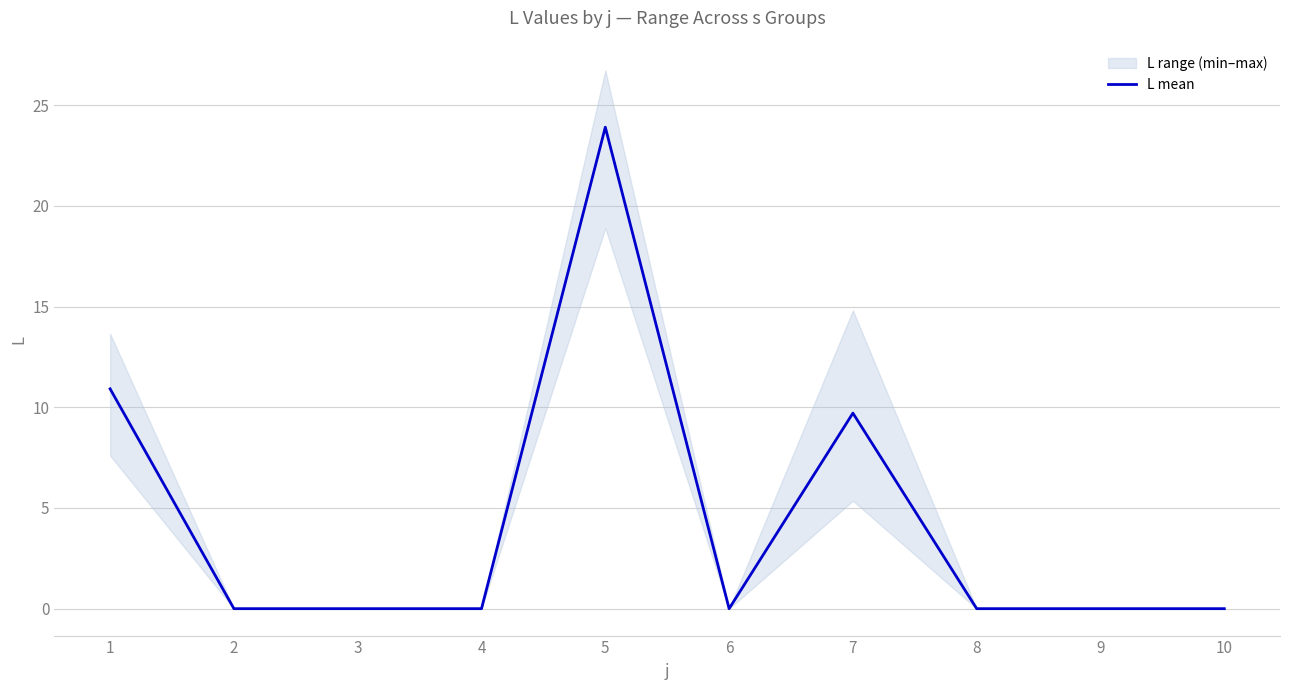

Rank the categories by value from highest to lowest.

5, 1, 7, 2, 3, 4, 6, 8, 9, 10